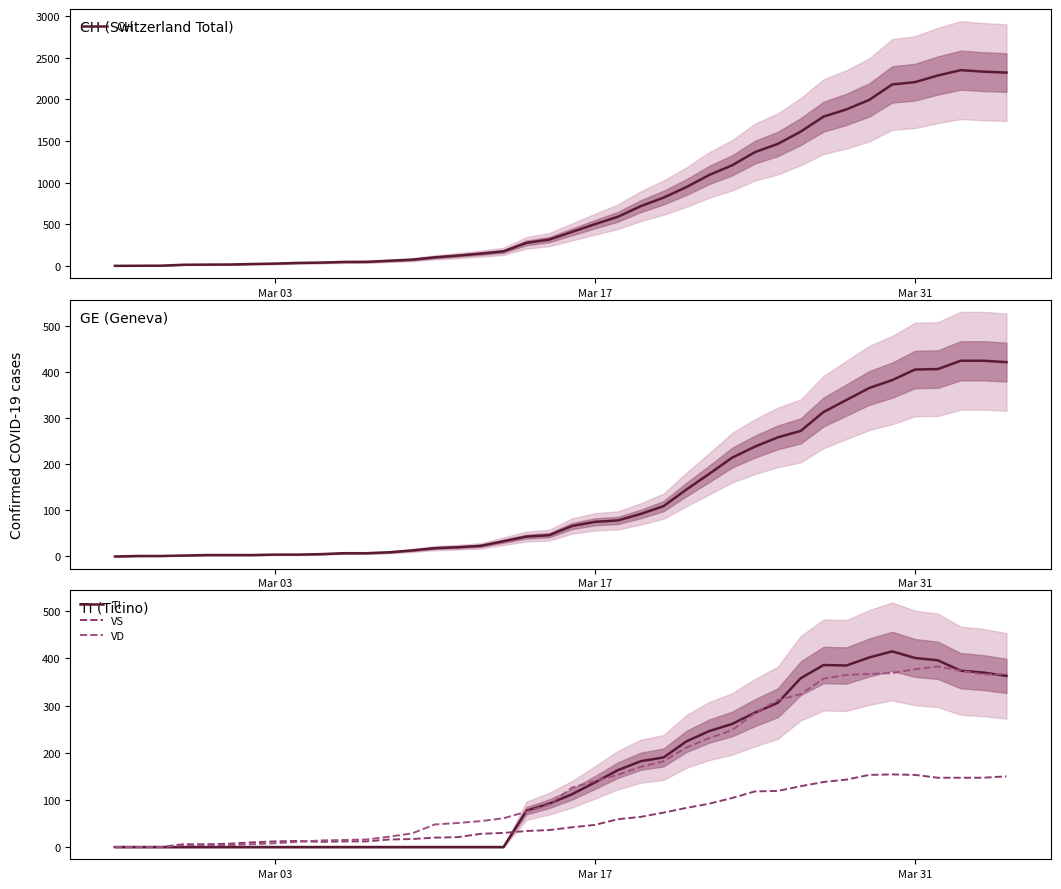

After their last crossing, which series has the higher values: VS or TI?

TI